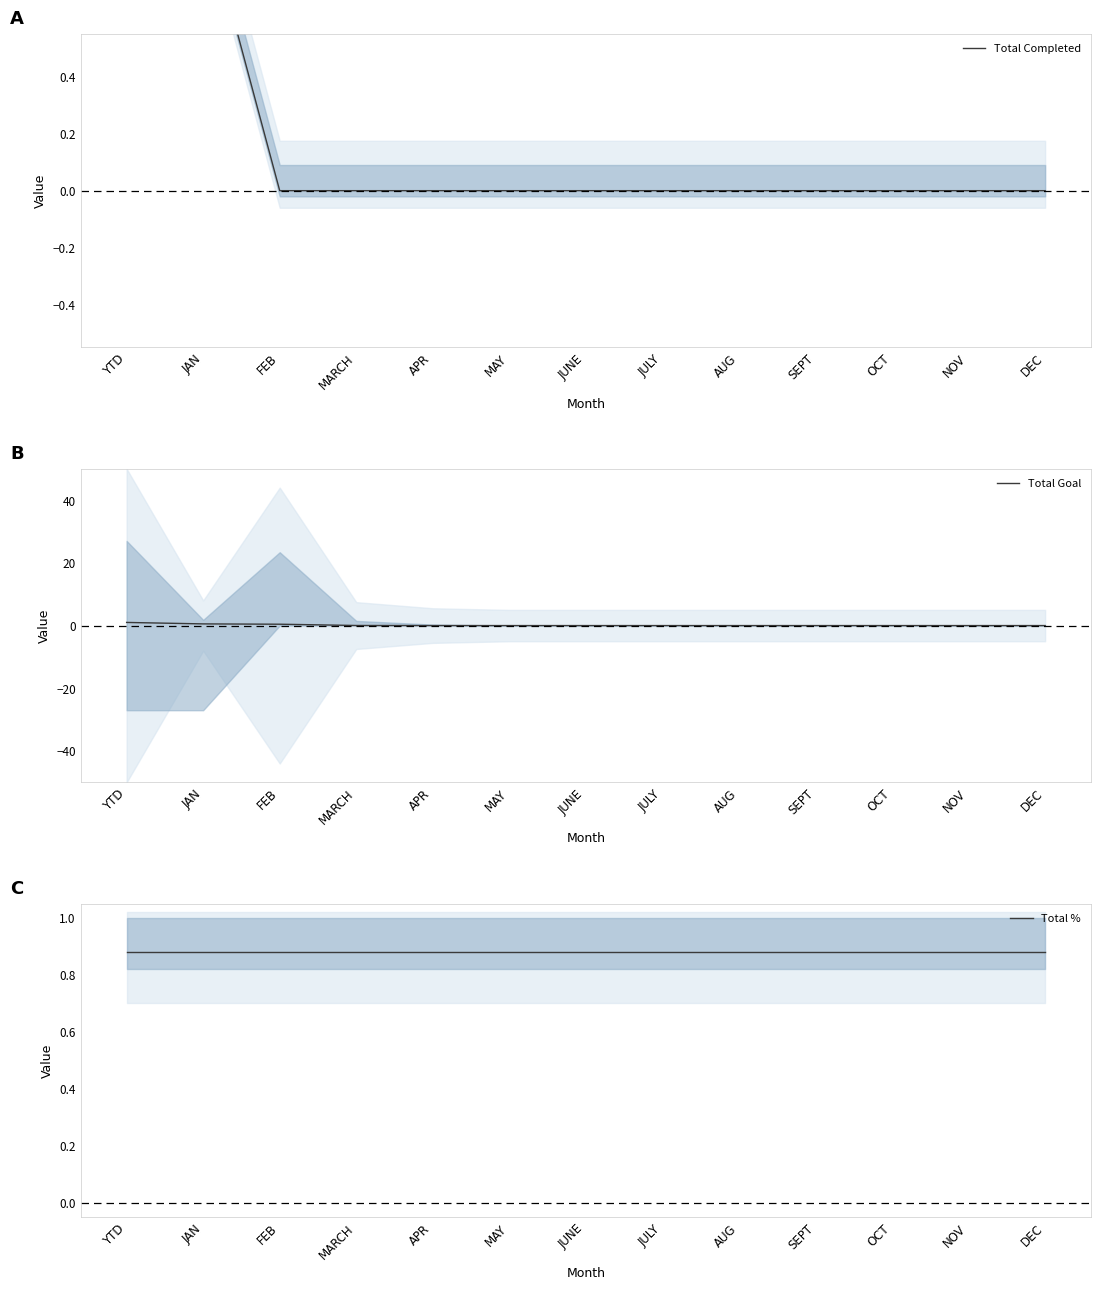

What is the label of the 10th point from the right?

MARCH